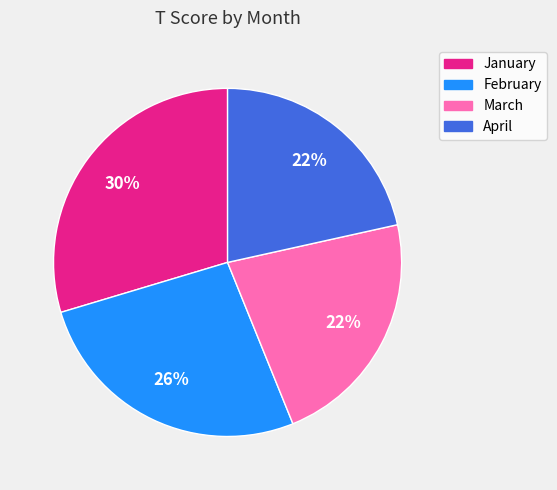

Which slice is the largest?

January